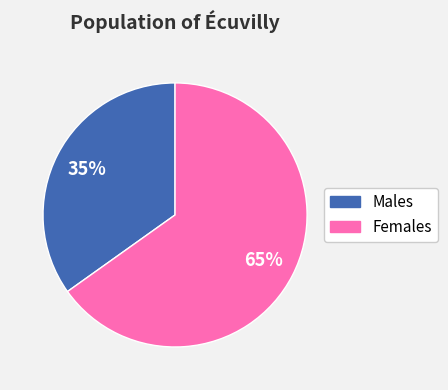

Is there a majority slice in this chart?

Yes